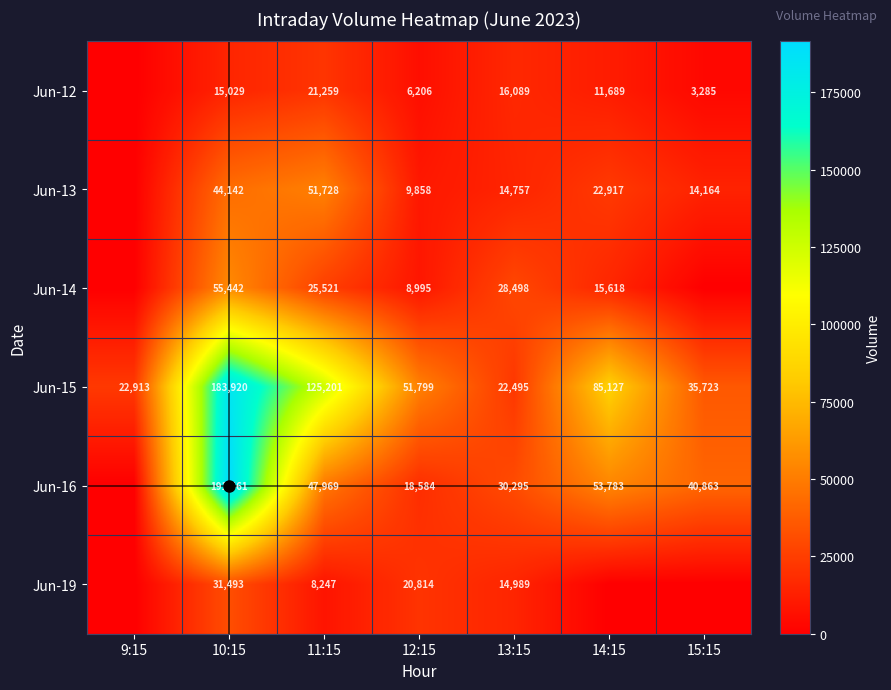

What is the sum of the Jun-15 values at 12:15 and 15:15?

87522